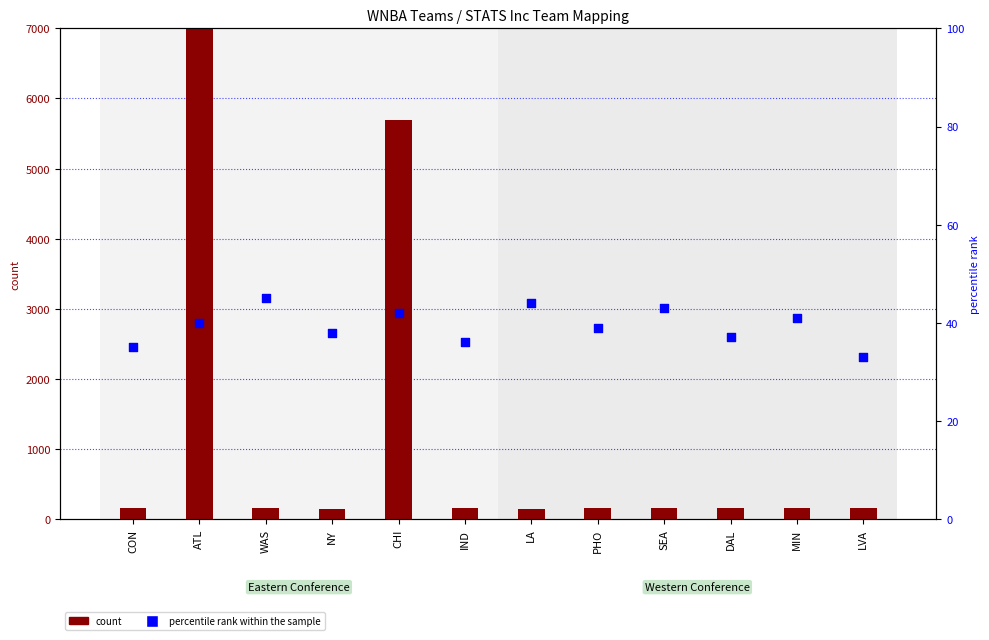

At which category is the sum across all series the highest?

ATL